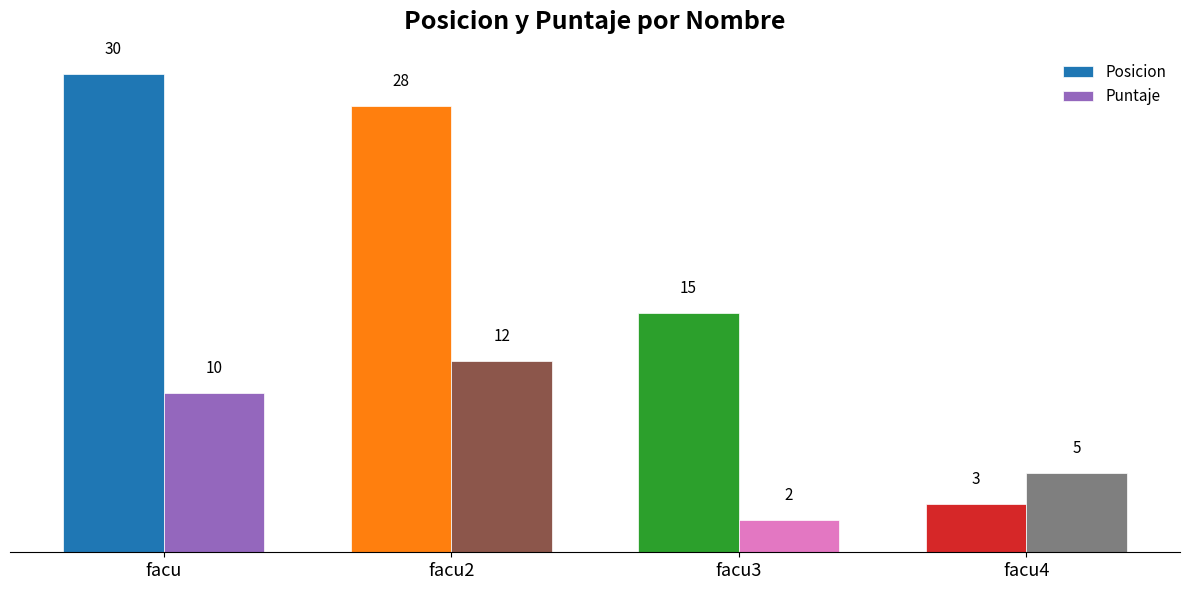

What position from the left is facu2?

2